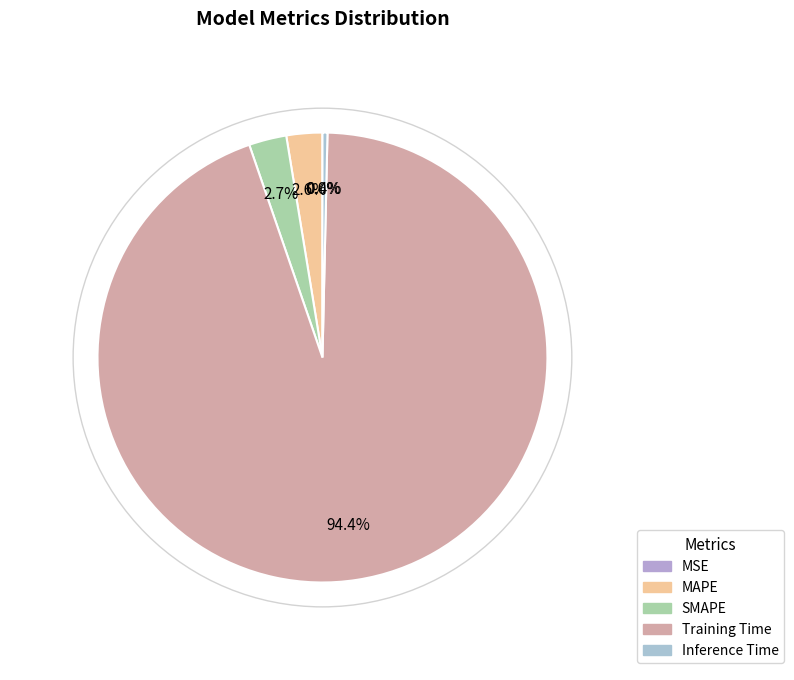

Rank the categories by value from highest to lowest.

Training Time, SMAPE, MAPE, Inference Time, MSE